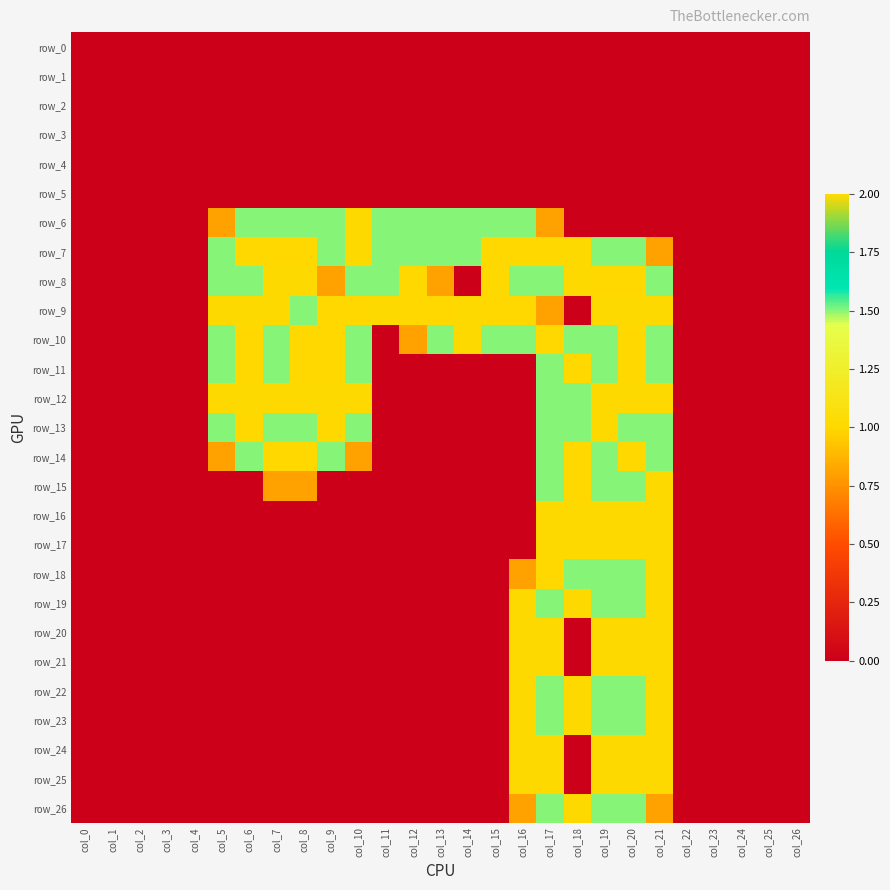

What value does the row_22 series have at col_18?

1.0